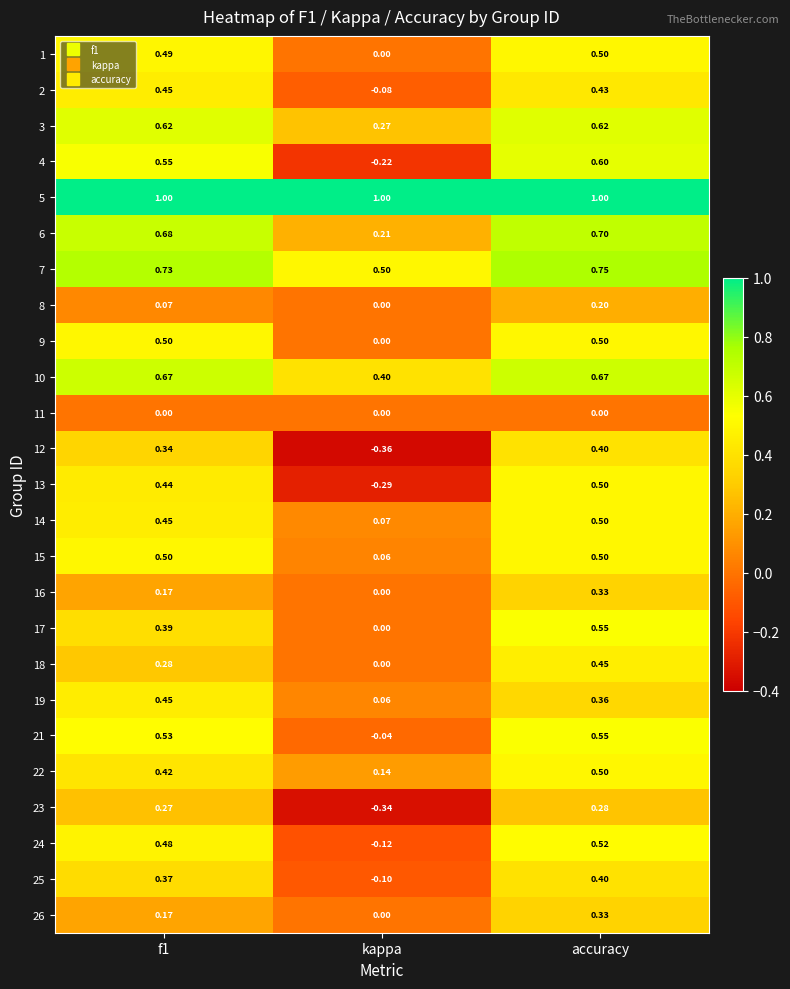

At which label does 17 reach its minimum?

kappa